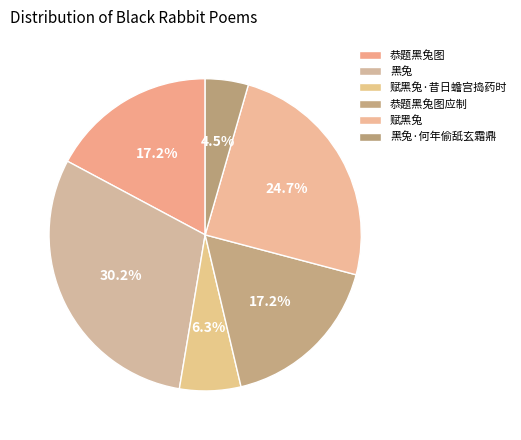

Combined, do 黑兔·何年偷舐玄霜鼎 and 恭题黑兔图 account for over 50%?

No